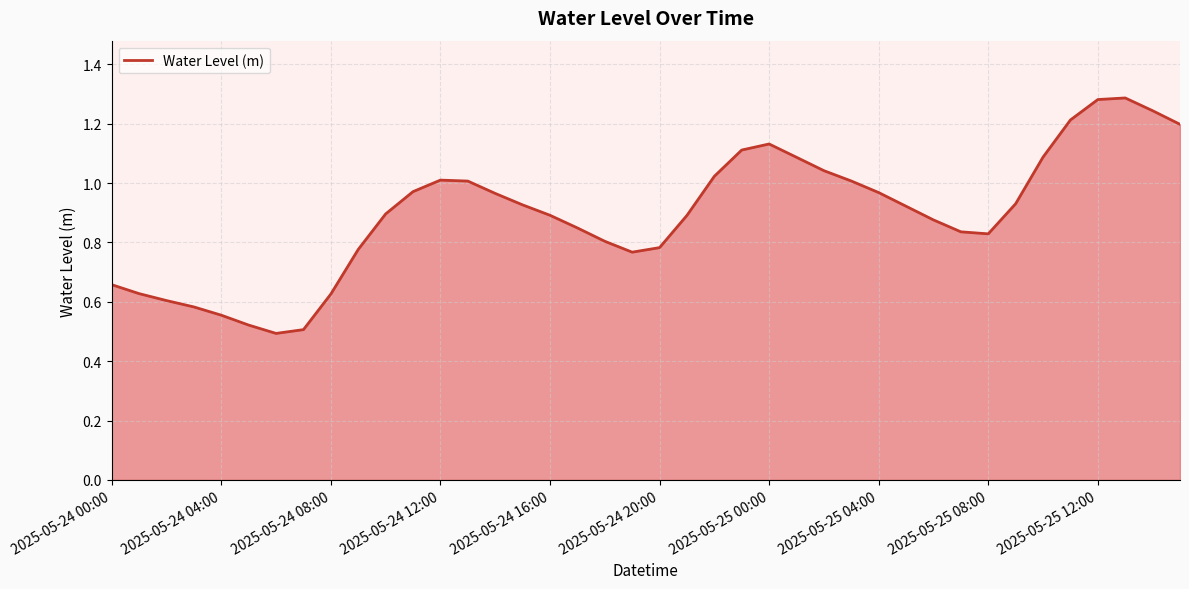

How many lines are shown in the chart?

1